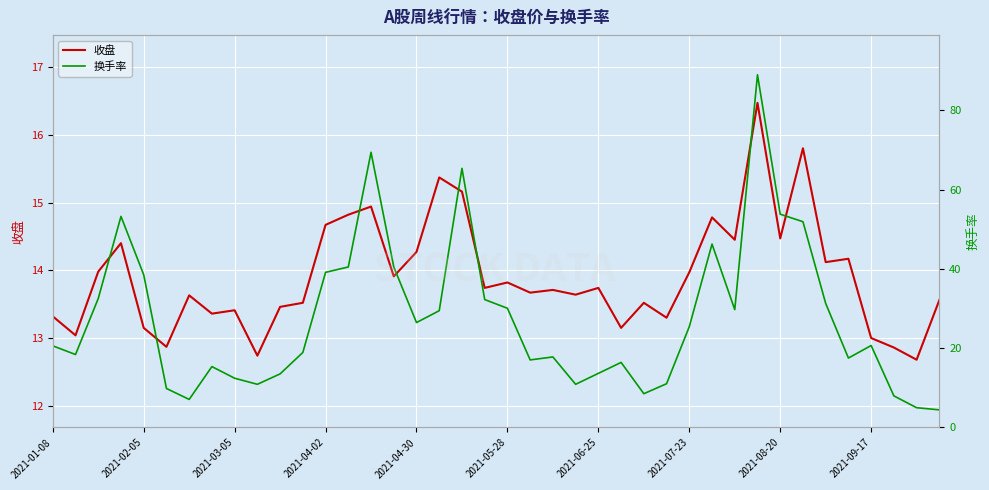

The value of 收盘 at 2021-07-23 is 14.0. True or false?

True